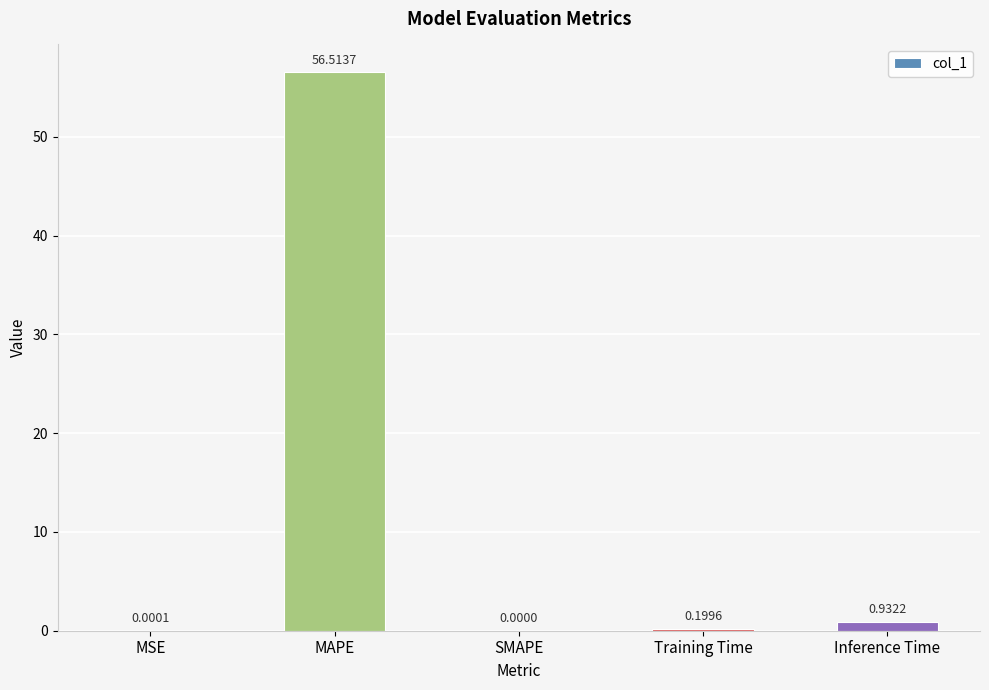

What is the sum of the values at Training Time and MAPE?

56.7